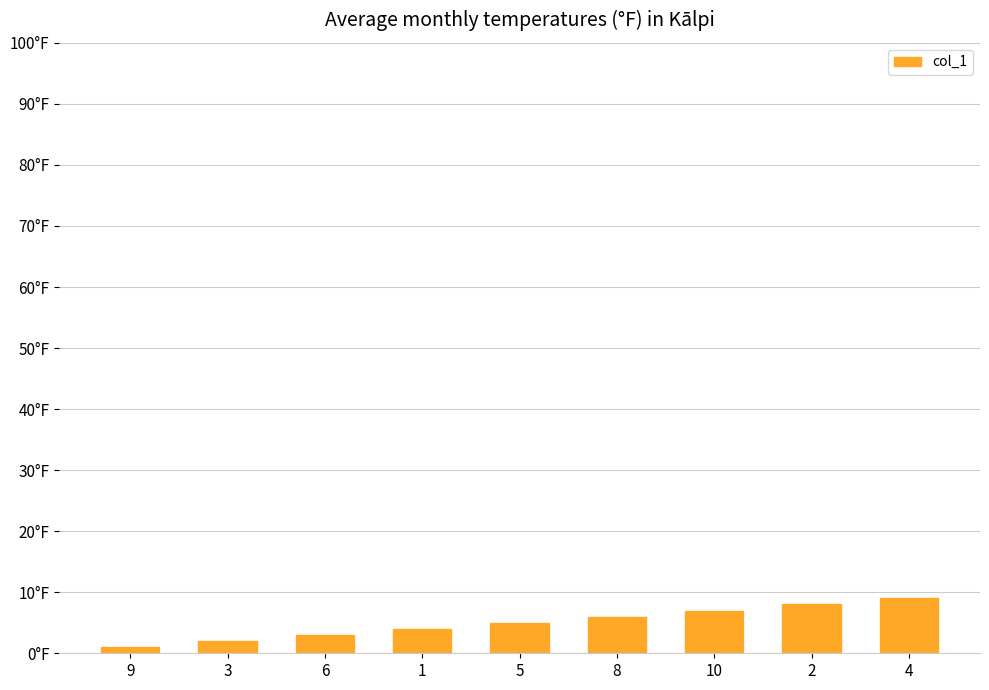

Are the bars horizontal?

No